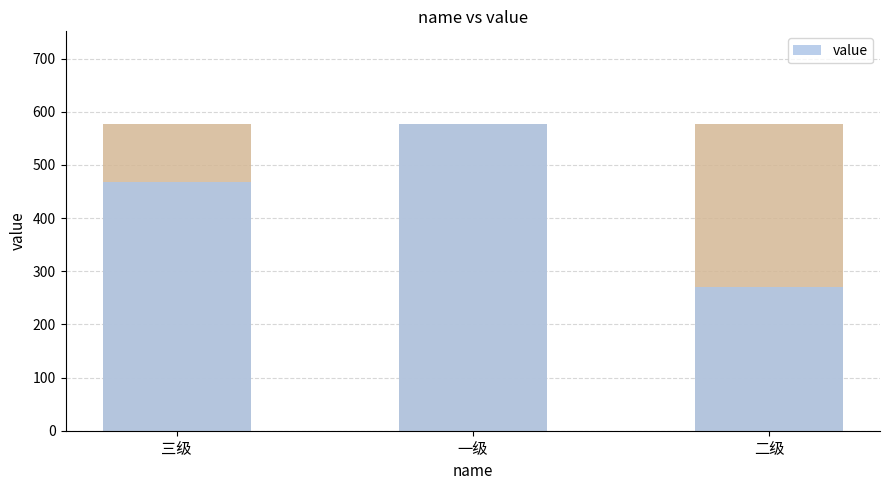

Which category has the lowest value across all series?

二级